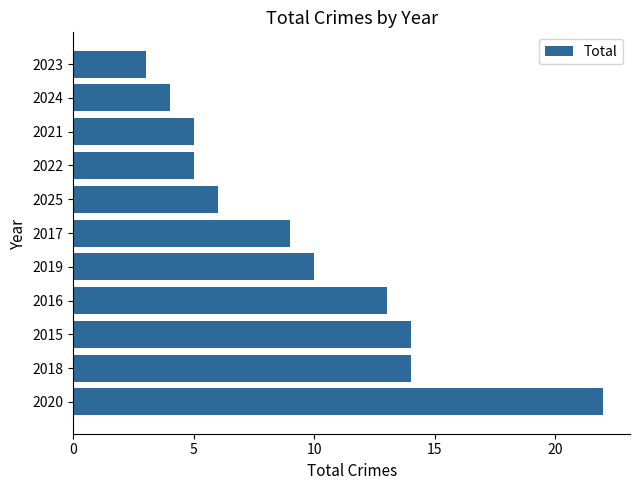

Are the bars grouped side by side (vs. stacked)?

No